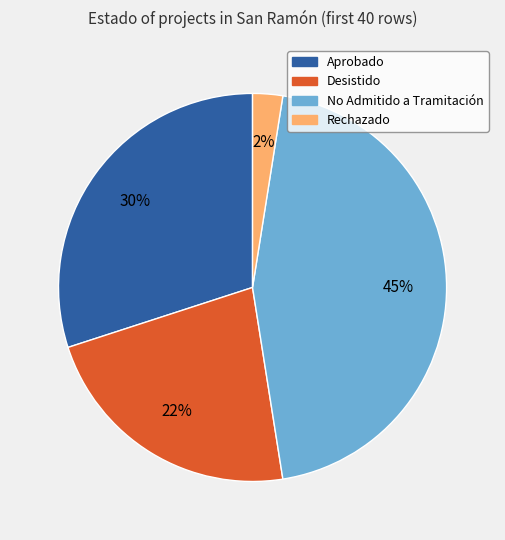

To the nearest percent, what is the average slice percentage?

25%